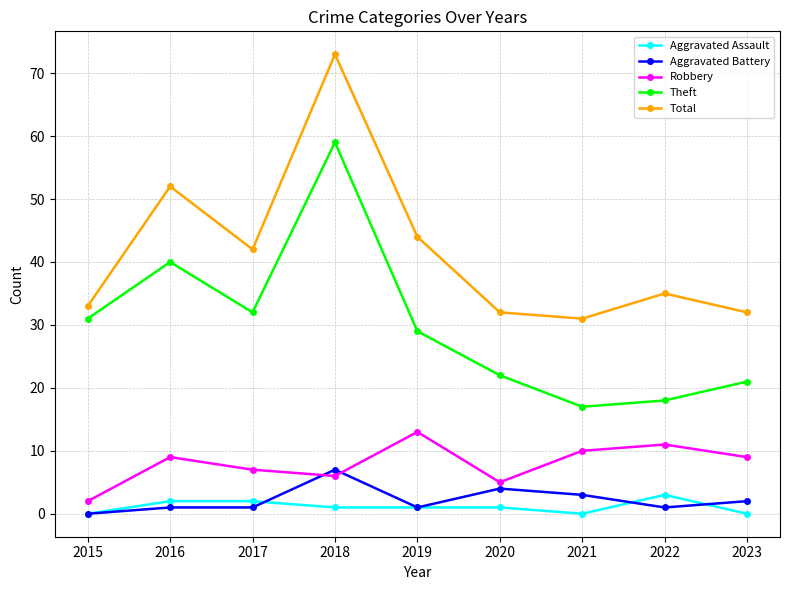

True or false: Total and Robbery intersect in this chart.

False